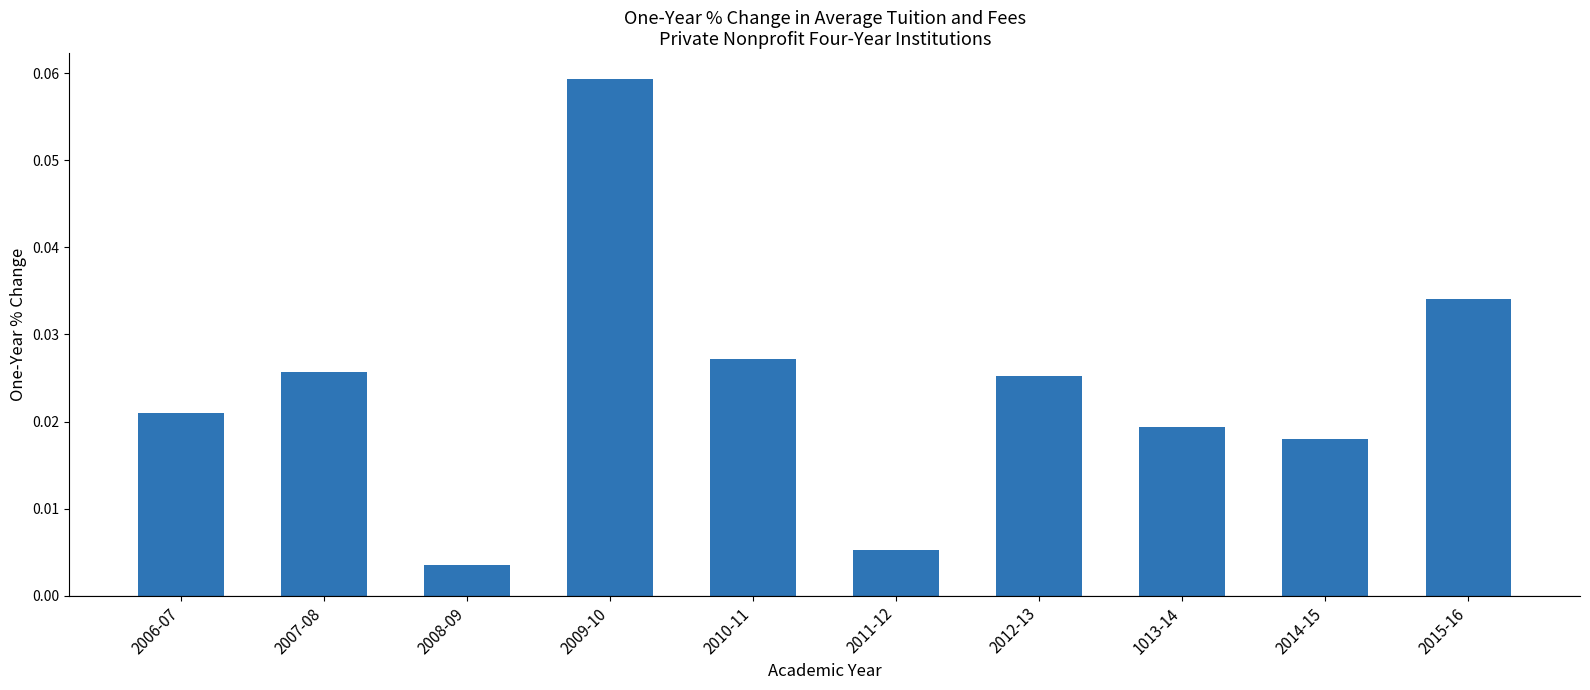

What is the label of the 7th bar from the left?

2012-13